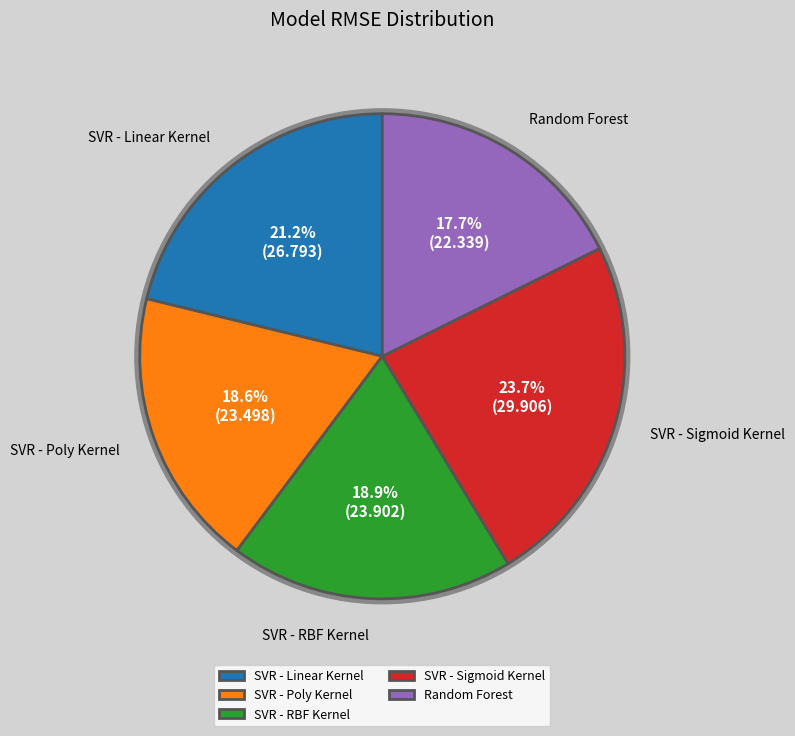

Combined, what portion of the pie is SVR - Sigmoid Kernel and SVR - Linear Kernel?

44.8%